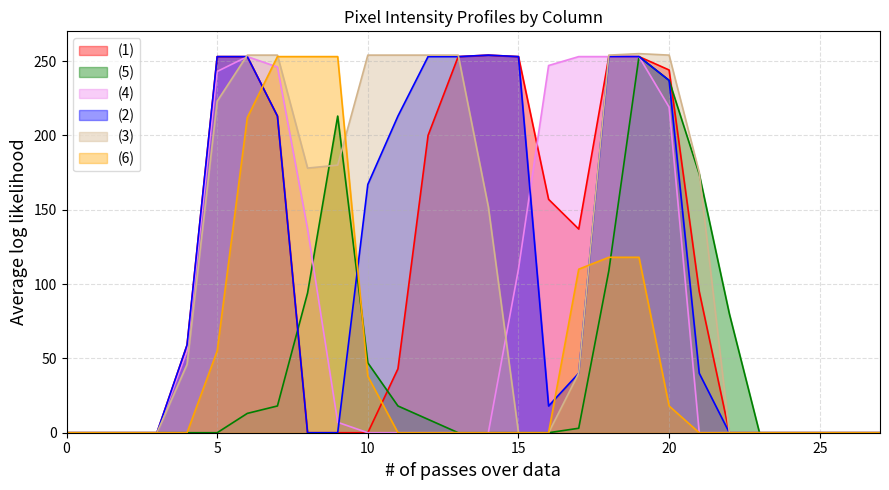

What is the maximum value shown in the chart?

255